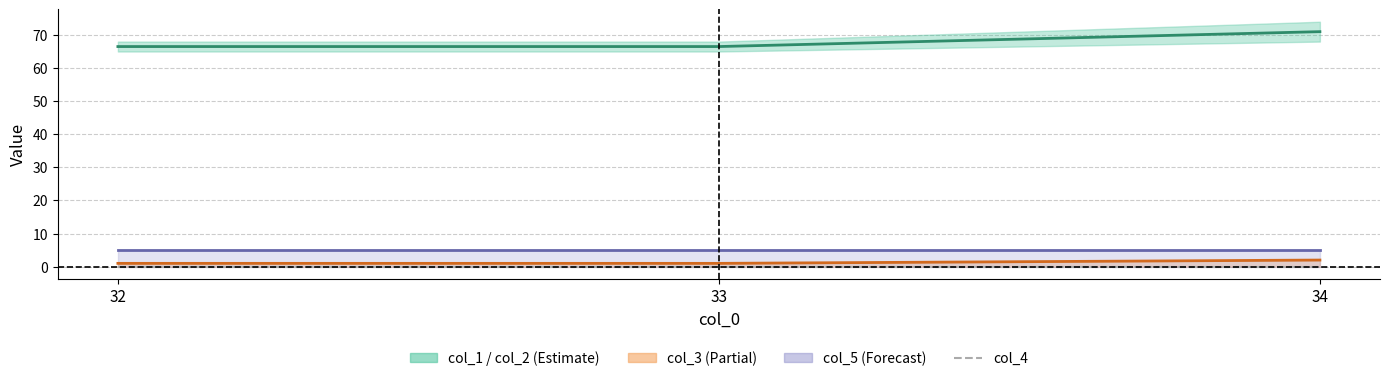

List the series in order of their peak value, lowest first.

col_4, col_3 line, col_5 line, col_2 (mid)